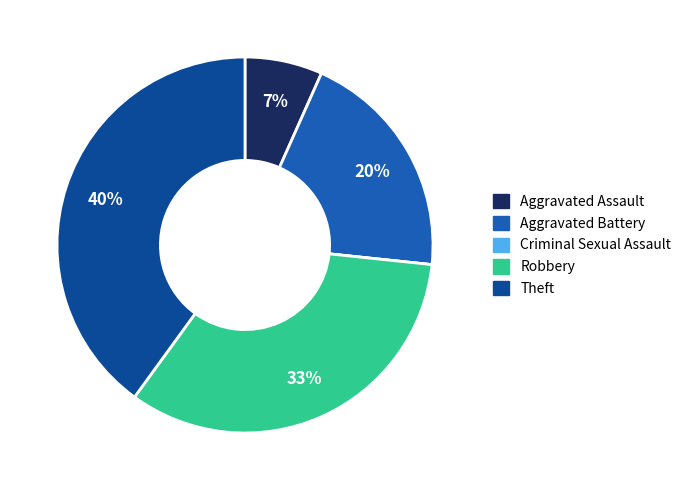

Is the sum of Robbery and Aggravated Battery greater than half?

Yes